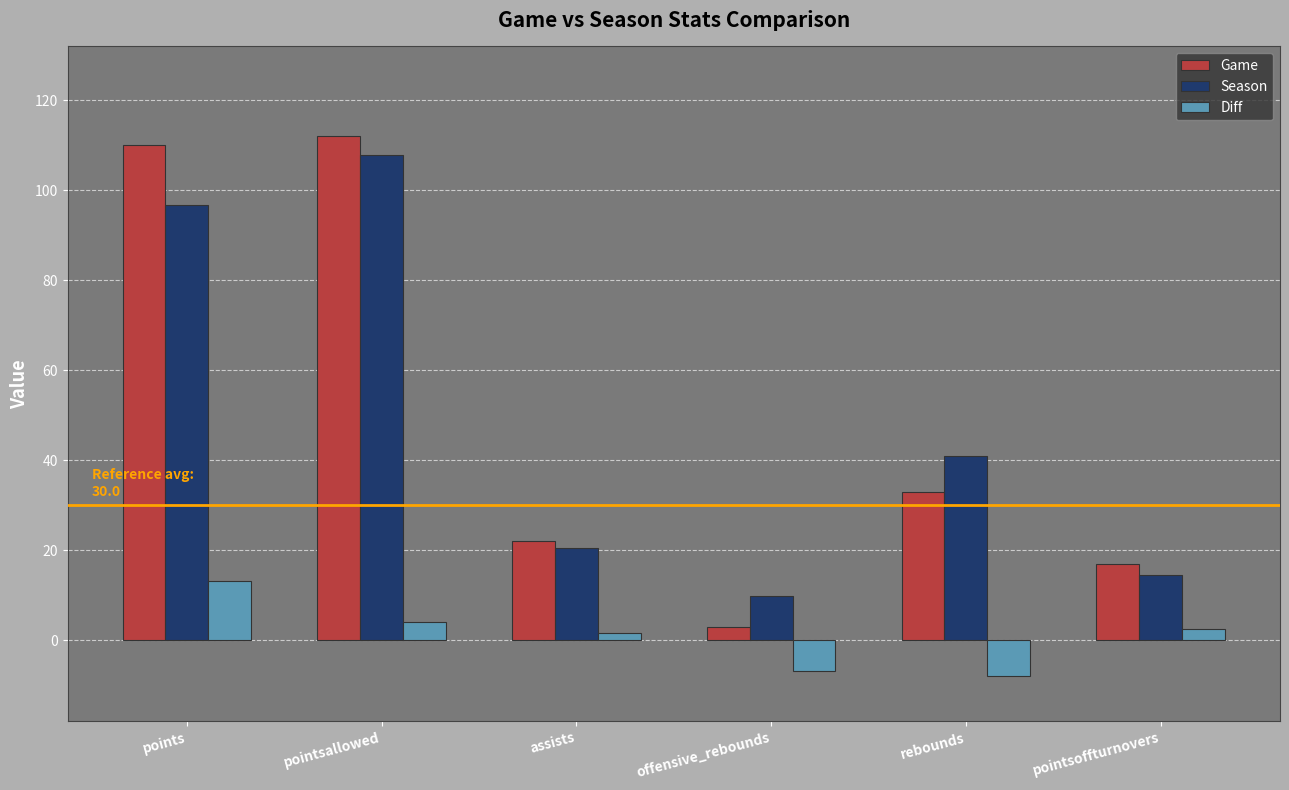

What is the sum of all Season values?

290.4